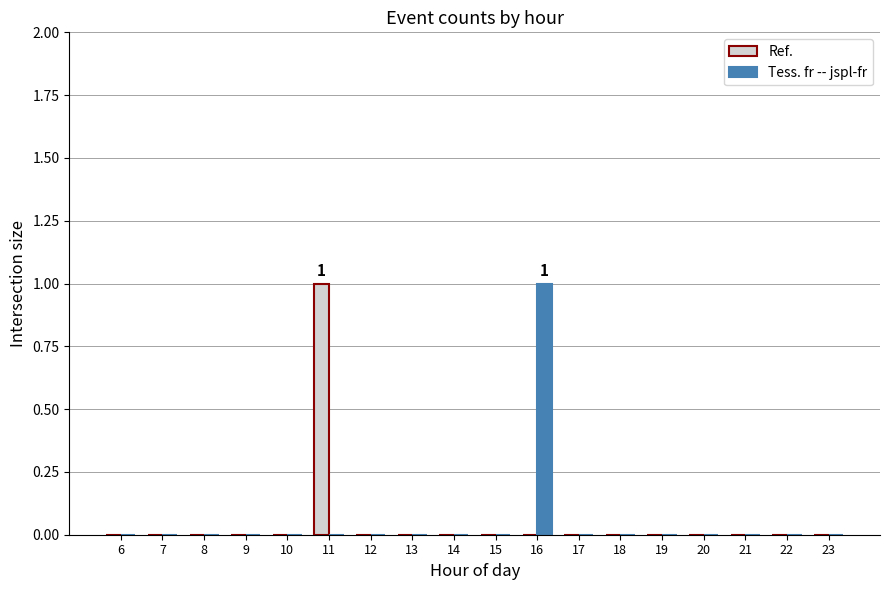

The Tess. fr -- jspl-fr series shows 1 at 14. True or false?

False